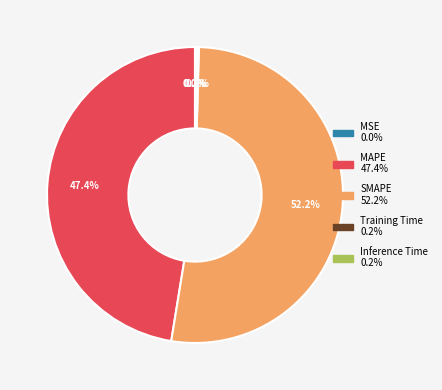

To the nearest percent, what is the difference between the largest and smallest slice percentages?

52%